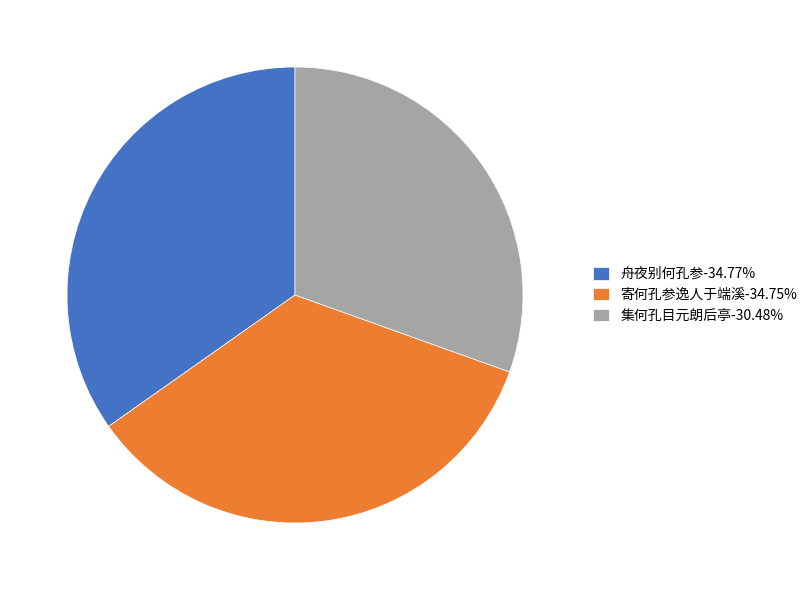

Is the sum of 集何孔目元朗后亭-30.48% and 舟夜别何孔参-34.77% greater than half?

Yes